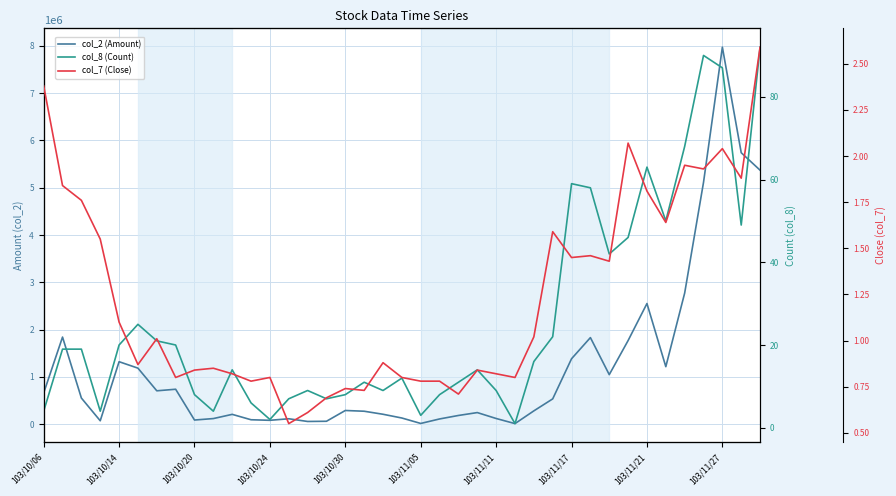

What is the minimum value shown in the chart?

0.6